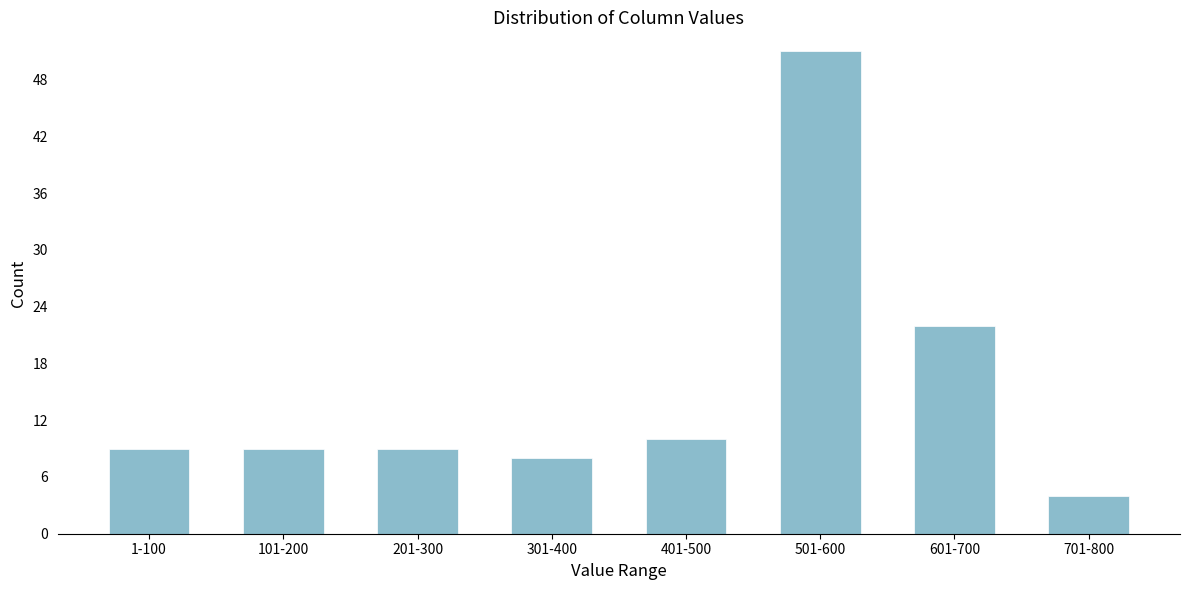

Reading right to left, list all the values displayed in this chart.

4	22	51	10	8	9	9	9